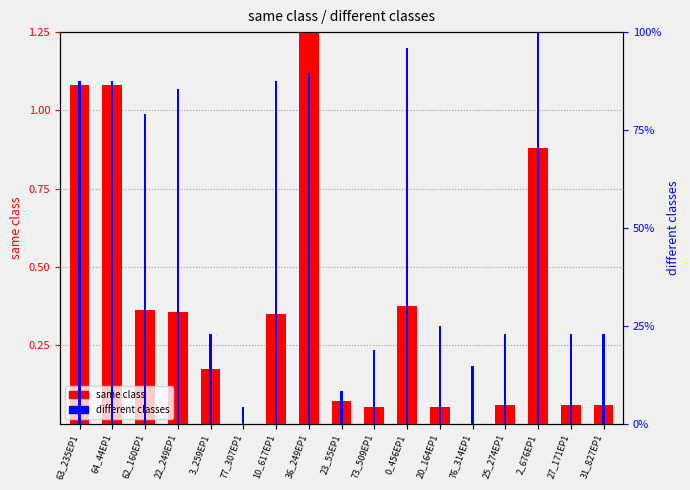

Does the chart contain any negative values?

No